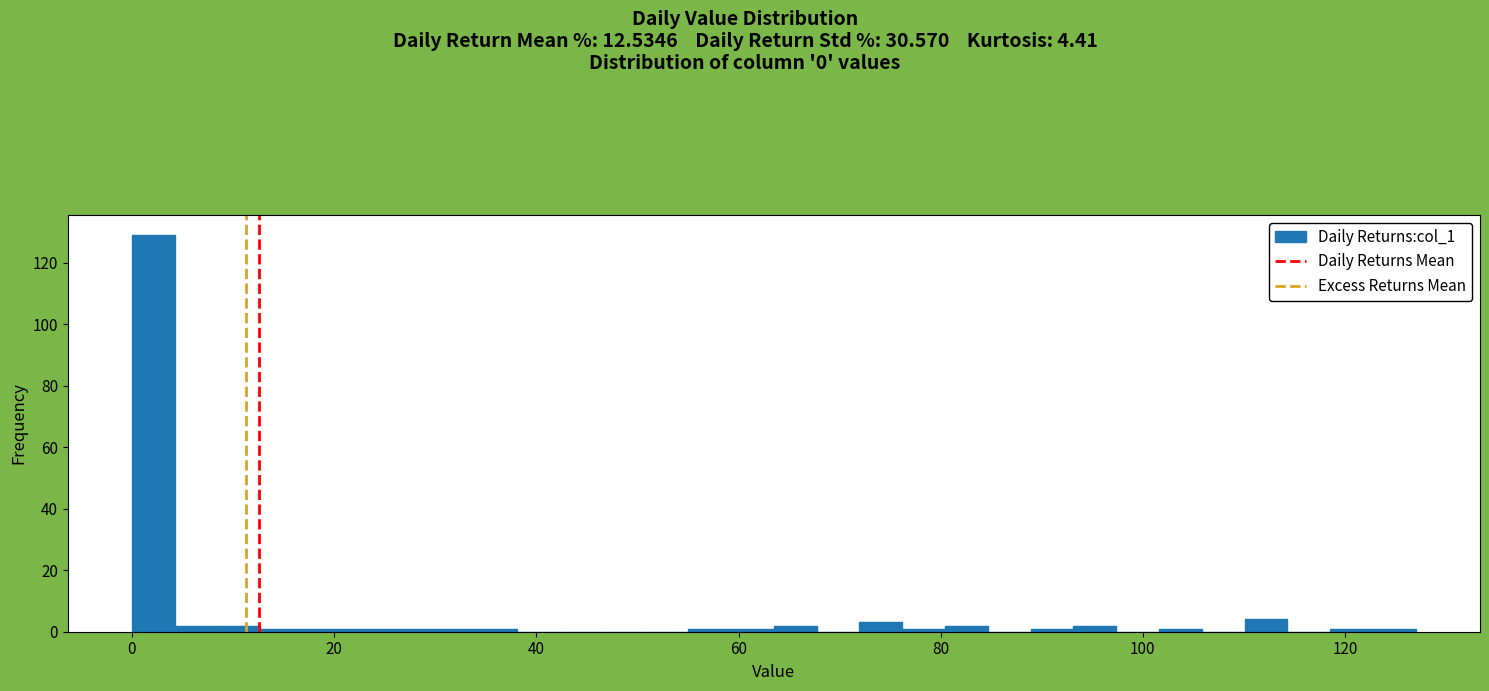

Read against the x-axis, roughly where is the centre of the tallest bar?

2